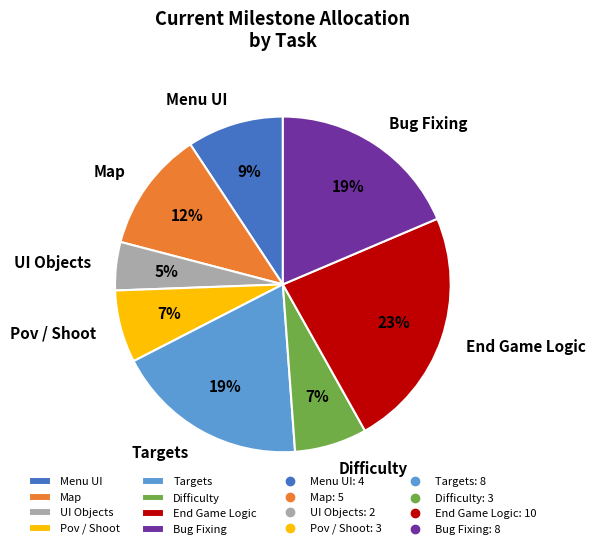

Is the sum of Targets and Bug Fixing greater than half?

No